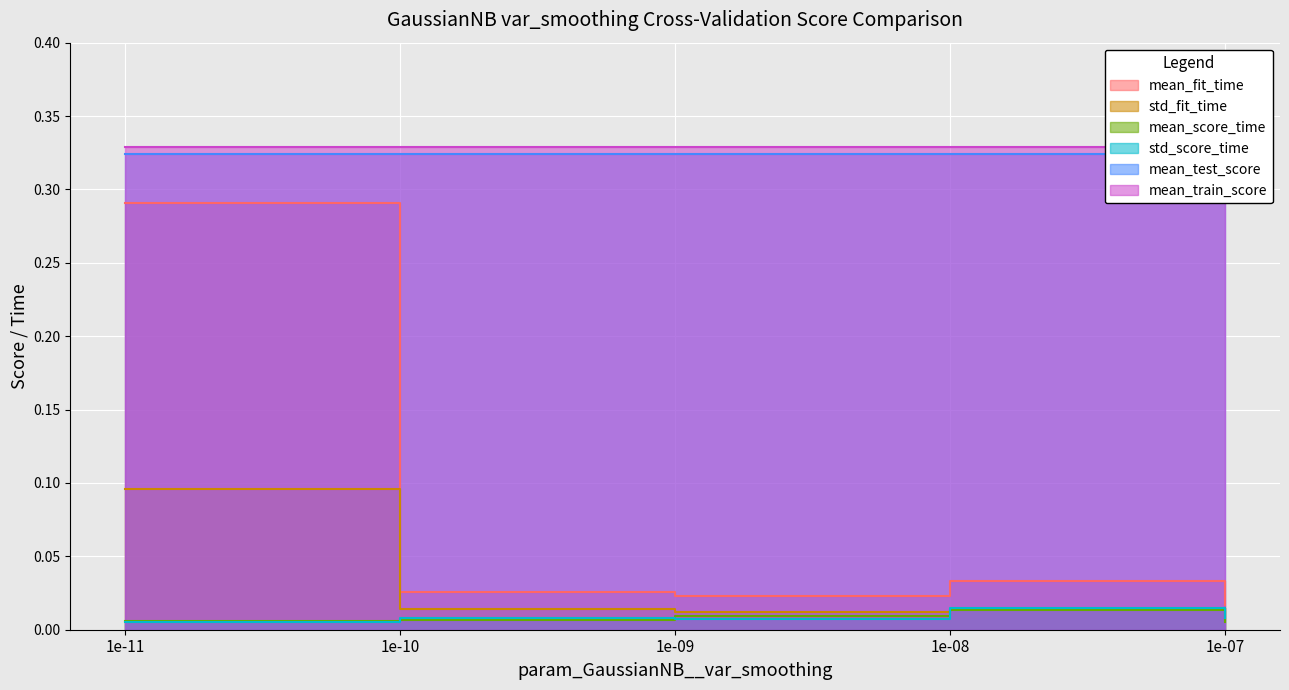

True or false: std_score_time and std_fit_time intersect in this chart.

True